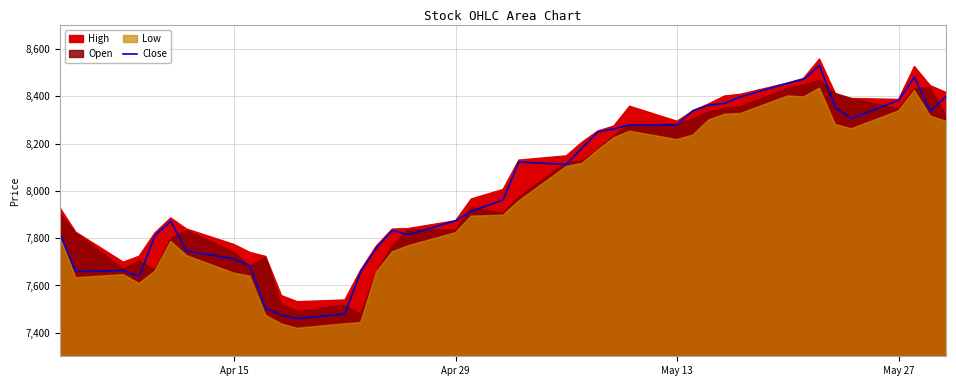

The value of Close at May 27 is 5613.6. True or false?

False